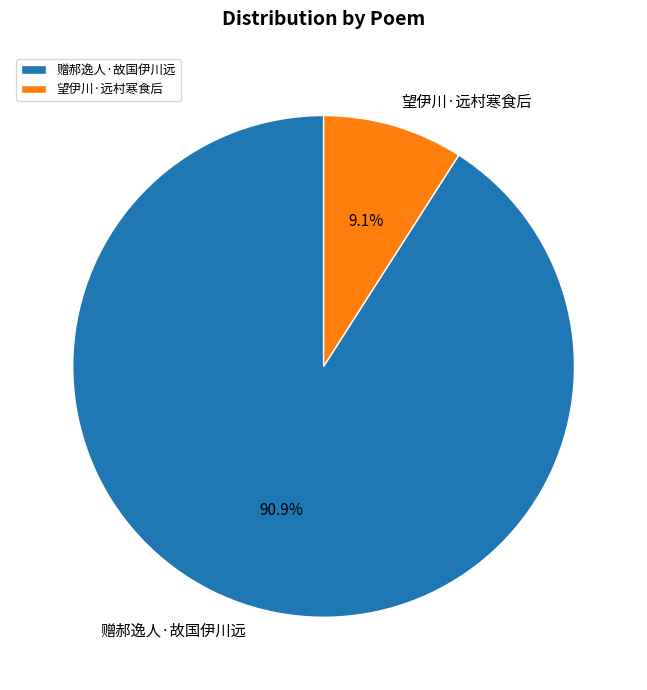

Count the number of slices in the pie.

2